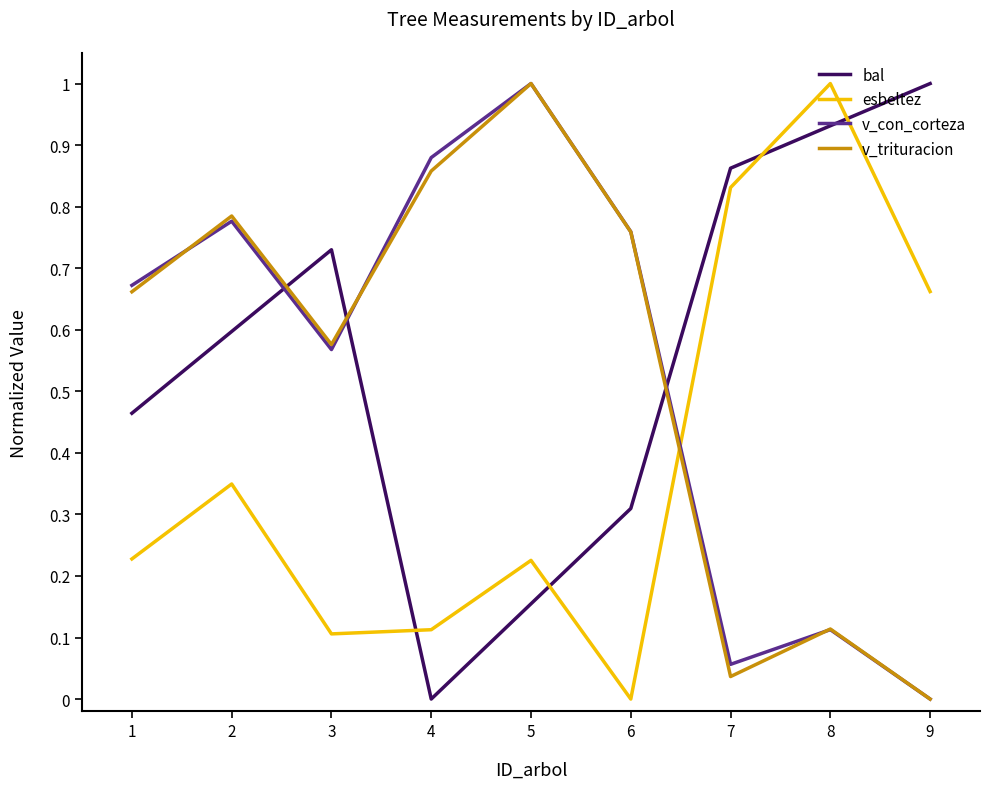

Is it true that esbeltez equals 0.0 at 6?

True